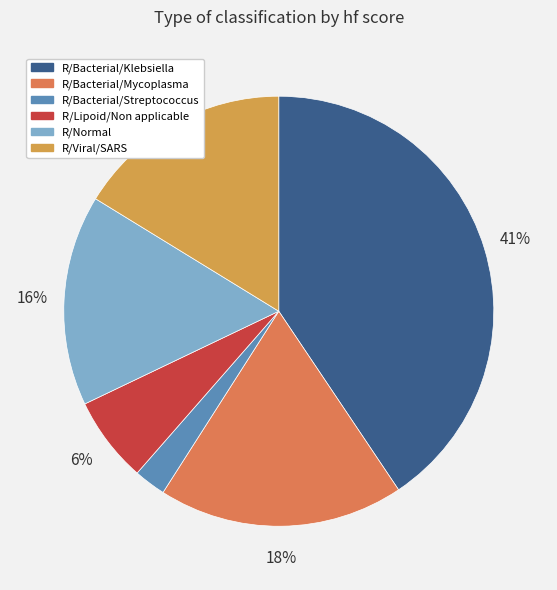

Between R/Bacterial/Klebsiella and R/Bacterial/Mycoplasma, which is larger?

R/Bacterial/Klebsiella